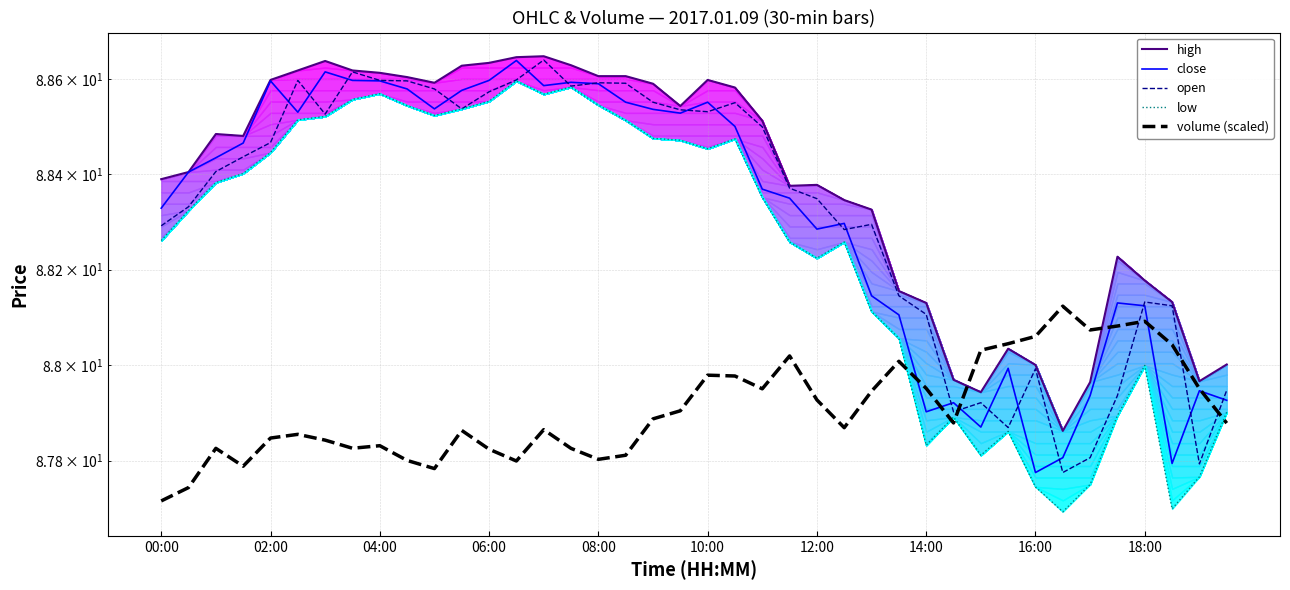

Where do low and volume (scaled) first cross each other?

27 and 28